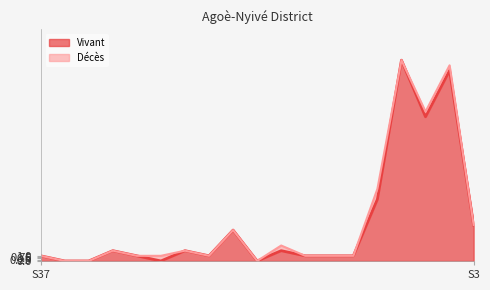

Rank the categories by value from highest to lowest.

S52, S2, S1, S51, S3, S45, S40, S43, S47, S37, S41, S44, S48, S49, S50, S38, S39, S42, S46